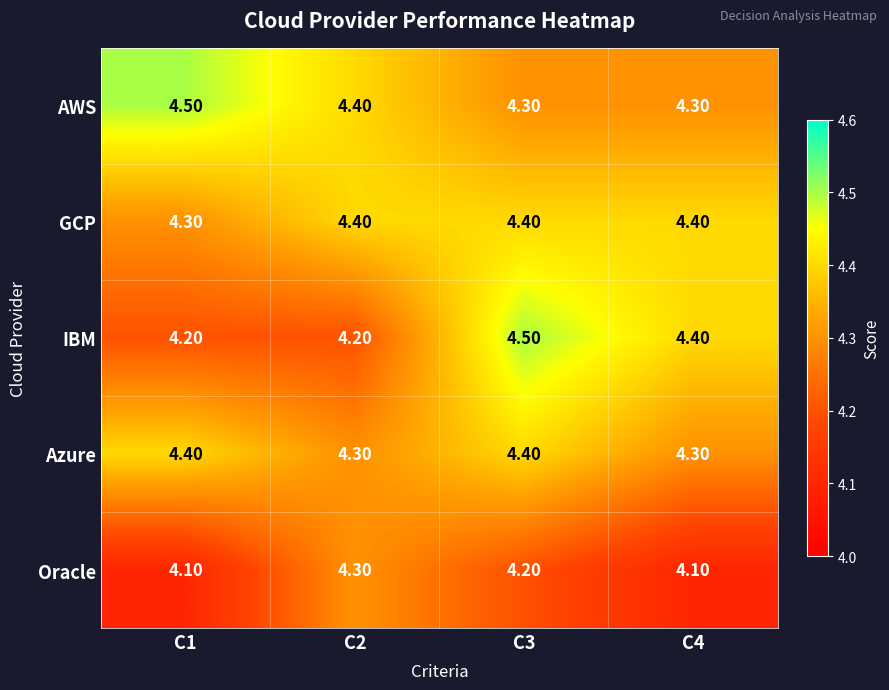

Rank the series at C1 from lowest to highest value.

Oracle, IBM, GCP, Azure, AWS